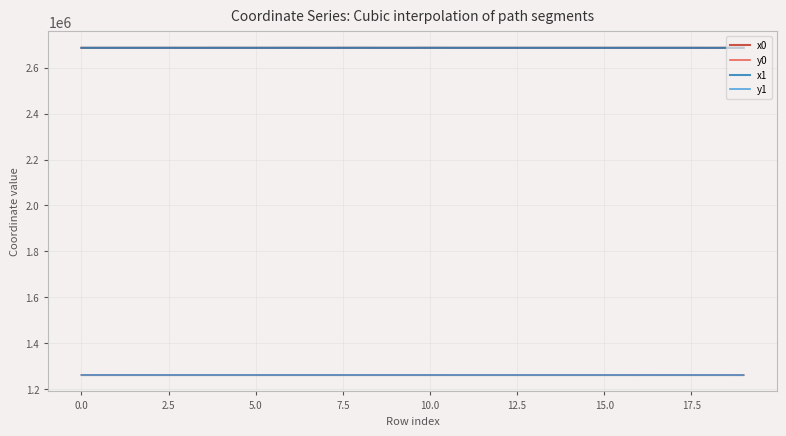

The value of x0 at 10.0 is 1867920.0. True or false?

False